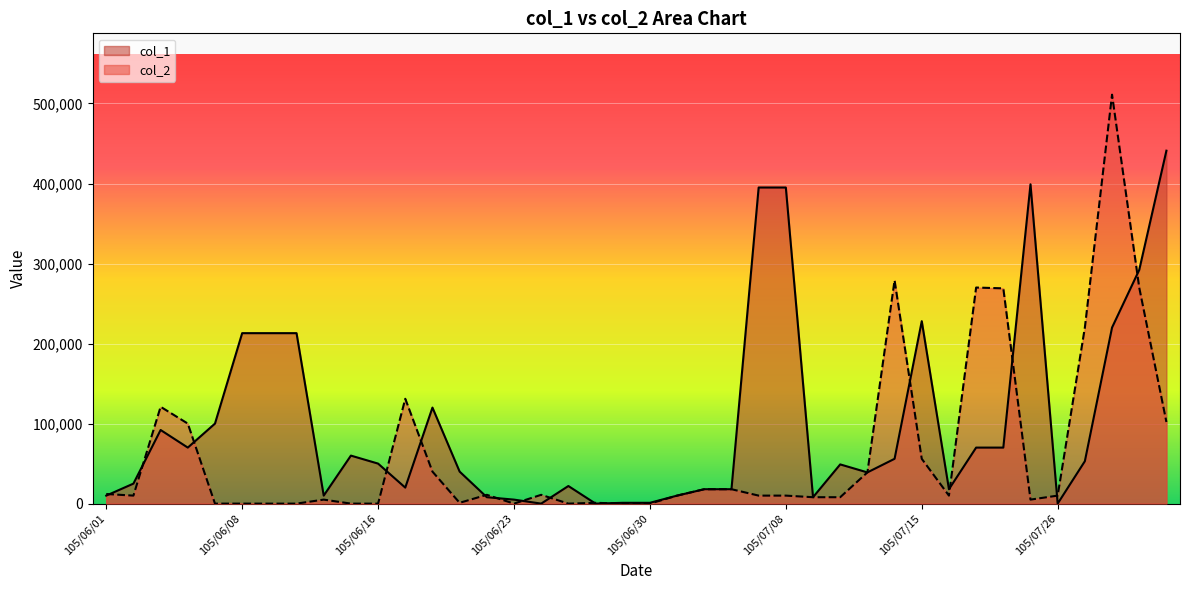

Rank the categories by col_1 value from lowest to highest.

105/06/24, 105/06/28, 105/07/26, 105/06/29, 105/06/30, 105/06/23, 105/06/22, 105/07/11, 105/06/01, 105/06/13, 105/07/04, 105/07/05, 105/07/06, 105/07/18, 105/06/17, 105/06/27, 105/06/02, 105/07/13, 105/06/21, 105/07/12, 105/06/16, 105/07/28, 105/07/14, 105/06/14, 105/06/06, 105/07/21, 105/07/22, 105/06/03, 105/06/07, 105/06/20, 105/06/08, 105/06/09, 105/06/10, 105/07/29, 105/07/15, 105/08/01, 105/07/07, 105/07/08, 105/07/25, 105/08/02